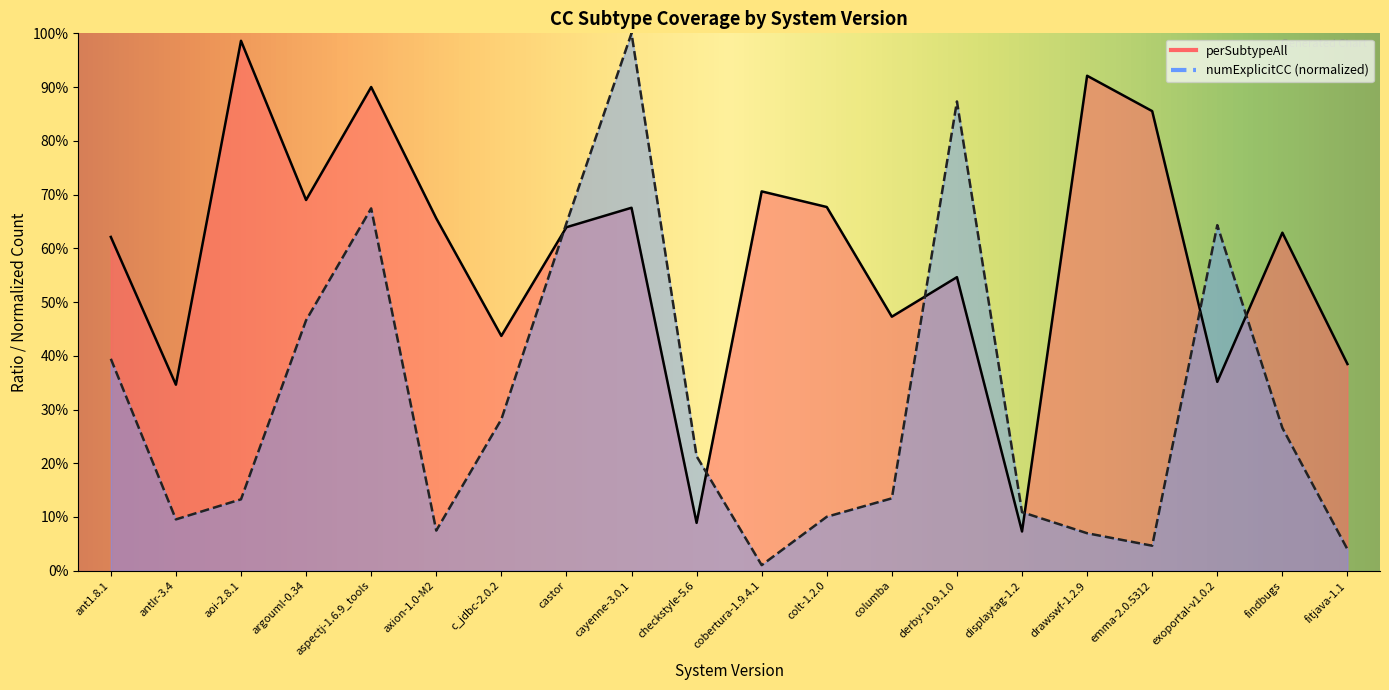

Reading right to left, what are all the values shown in this chart?

perSubtypeAll: 0.4	0.6	0.4	0.9	0.9	0.1	0.5	0.5	0.7	0.7	0.1	0.7	0.6	0.4	0.7	0.9	0.7	1.0	0.3	0.6
numExplicitCC: 0.0	0.3	0.6	0.0	0.1	0.1	0.9	0.1	0.1	0.0	0.2	1.0	0.6	0.3	0.1	0.7	0.5	0.1	0.1	0.4